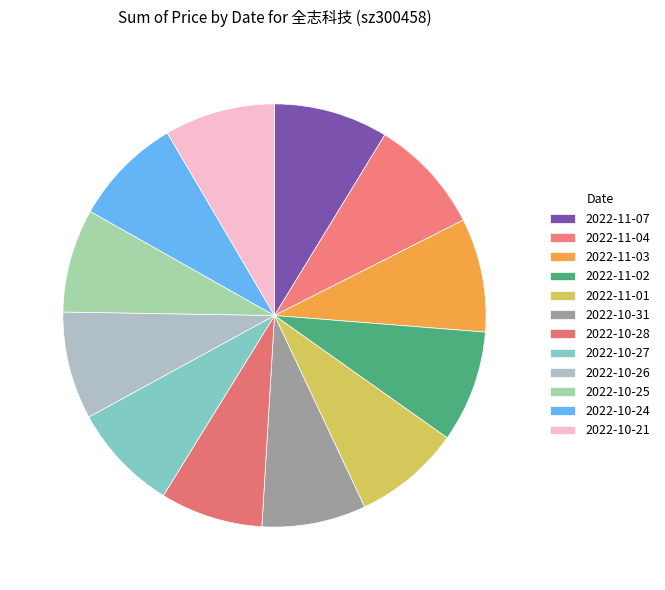

True or false: 2022-10-27 accounts for 3% of the total.

False